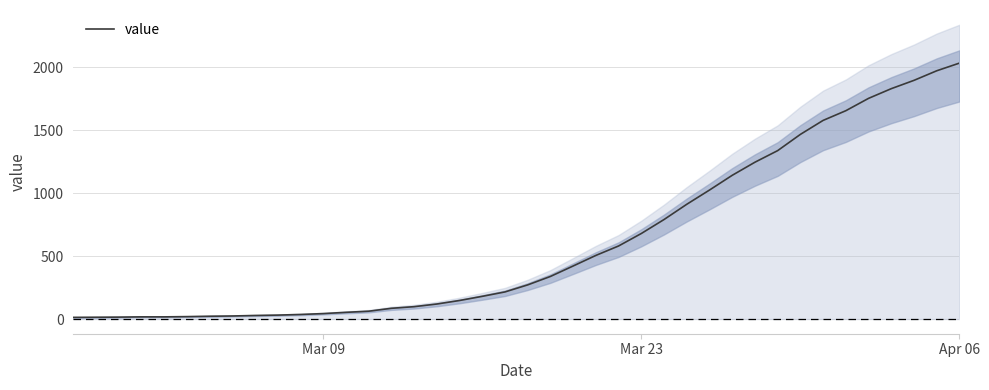

Which category has the highest value in the value series?

Apr 06